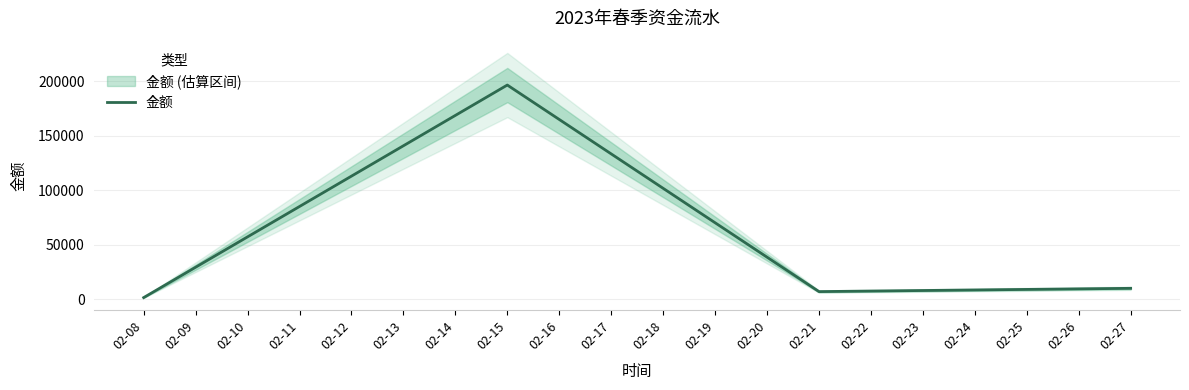

At which category does 金额 reach its first local valley?

02-21